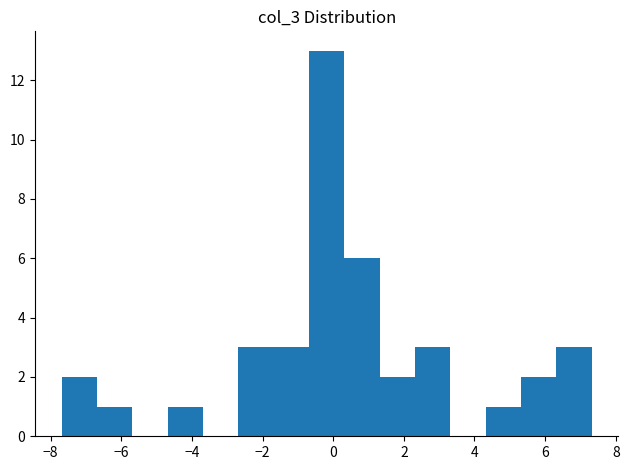

Reading left to right, transcribe this chart: for each bar, give the range it covers on the x-axis and its height. Neither the bar edges nor the heights are printed on the chart, so give them approximately, as read against the axes.

-7.6 to -6.6: 2
-6.6 to -5.6: 1
-5.6 to -4.6: 0
-4.6 to -3.6: 1
-3.6 to -2.6: 0
-2.6 to -1.6: 3
-1.6 to -0.6: 3
-0.6 to 0.4: 13
0.4 to 1.4: 6
1.4 to 2.4: 2
2.4 to 3.4: 3
3.4 to 4.4: 0
4.4 to 5.4: 1
5.4 to 6.4: 2
6.4 to 7.4: 3